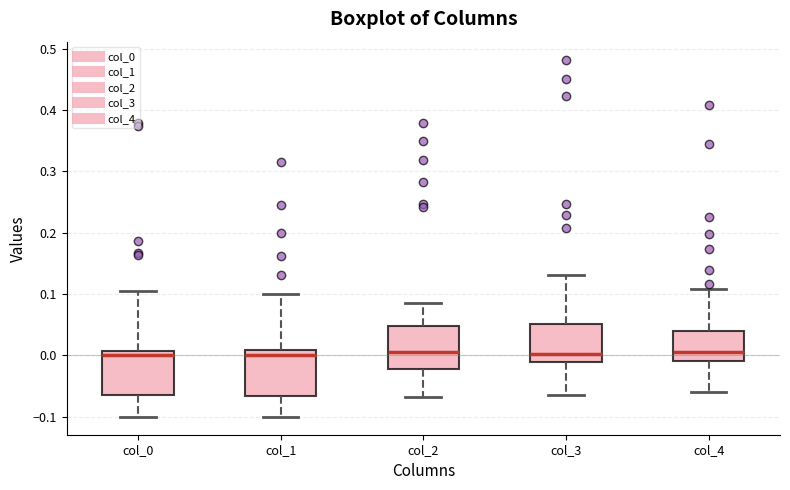

Reading left to right, read every box against the y-axis: the position of its median line, the range the box covers, and the ends of its whiskers. The values are not printed on the chart, so give them approximately, as read against the axis.

col_0: median 0.00, box -0.06 to 0.01, whiskers -0.10 to 0.11
col_1: median 0.00, box -0.07 to 0.01, whiskers -0.10 to 0.10
col_2: median 0.01, box -0.02 to 0.05, whiskers -0.07 to 0.09
col_3: median 0.00, box -0.01 to 0.05, whiskers -0.06 to 0.13
col_4: median 0.01, box -0.01 to 0.04, whiskers -0.06 to 0.11